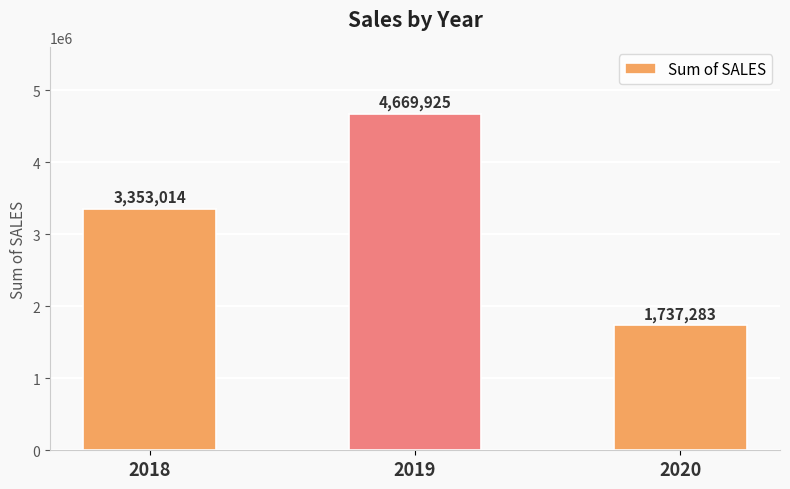

List the labels in order of value, largest first.

2019, 2018, 2020